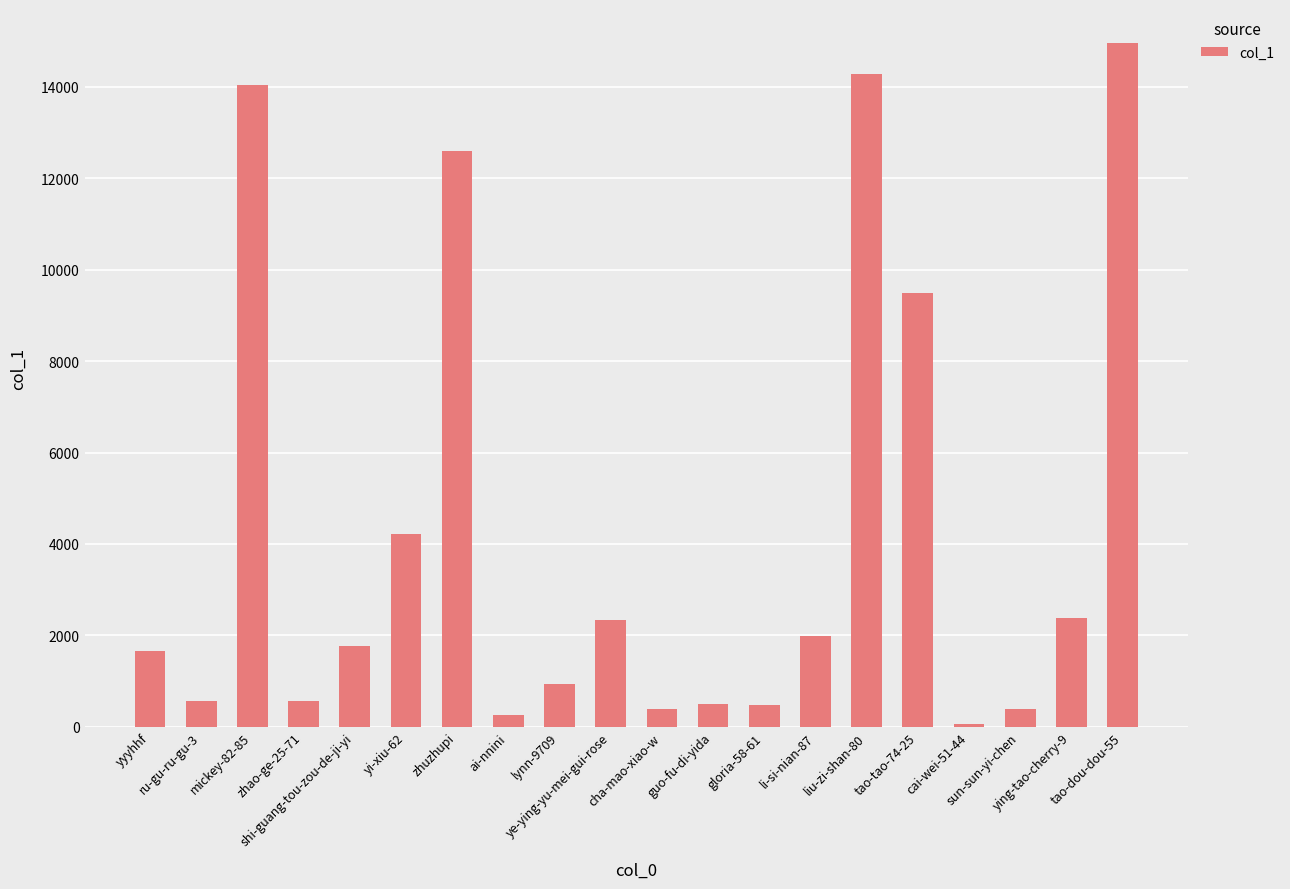

Where does the data first go above 1761?

mickey-82-85